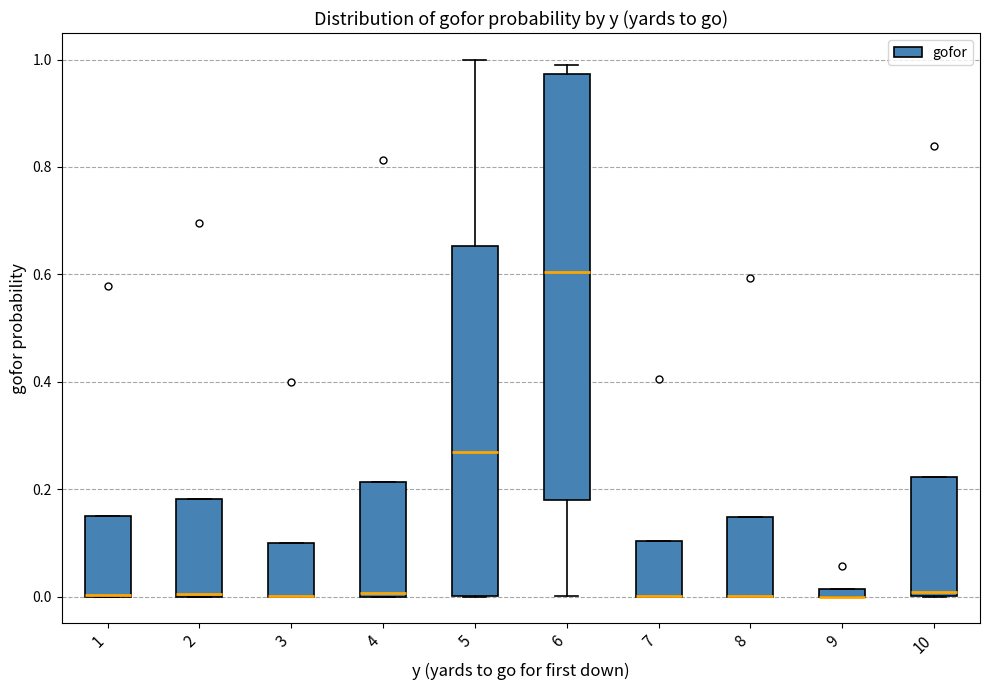

Where is the upper edge of the box at x = 2 on the y-axis? The values are not printed on the chart, so give them approximately, as read against the axis.

0.18